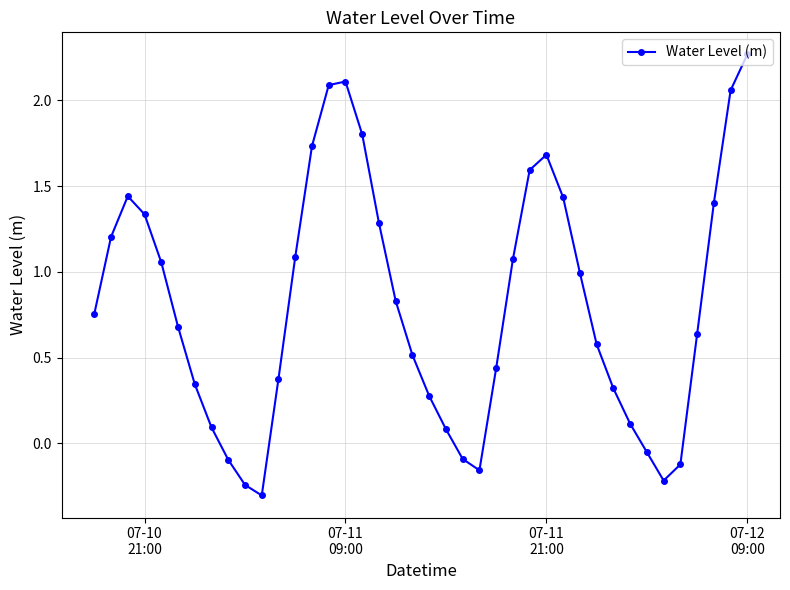

True or false: there are more than 2 points higher than both neighbors.

True